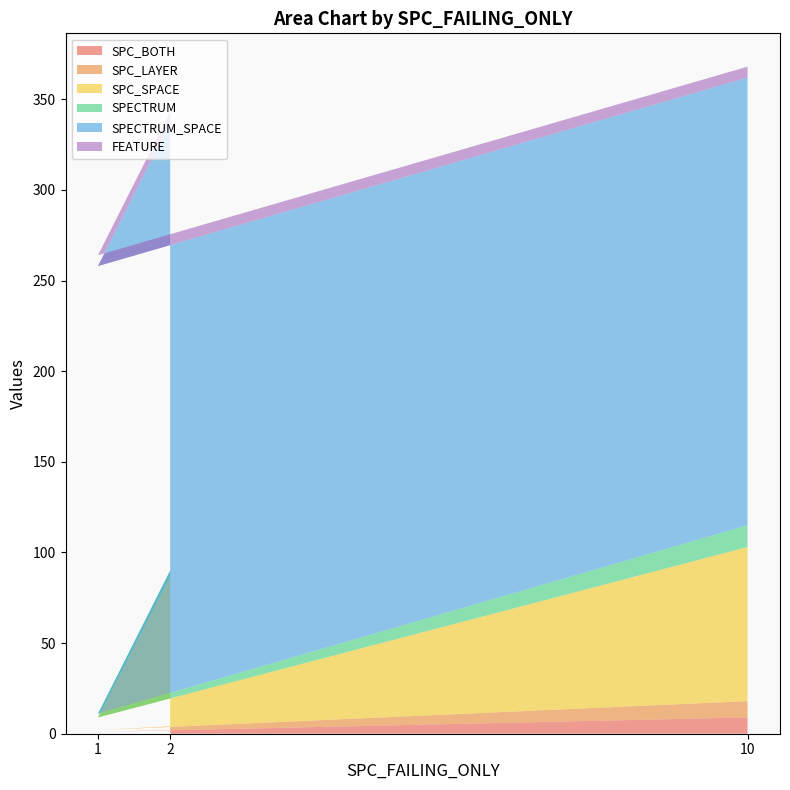

Reading left to right, list all the values displayed in this chart.

SPC_BOTH: 2	1	9
SPC_LAYER: 2	1	9
SPC_SPACE: 83	7	85
SPECTRUM: 3	2	12
SPECTRUM_SPACE: 247	247	247
FEATURE: 6	6	6